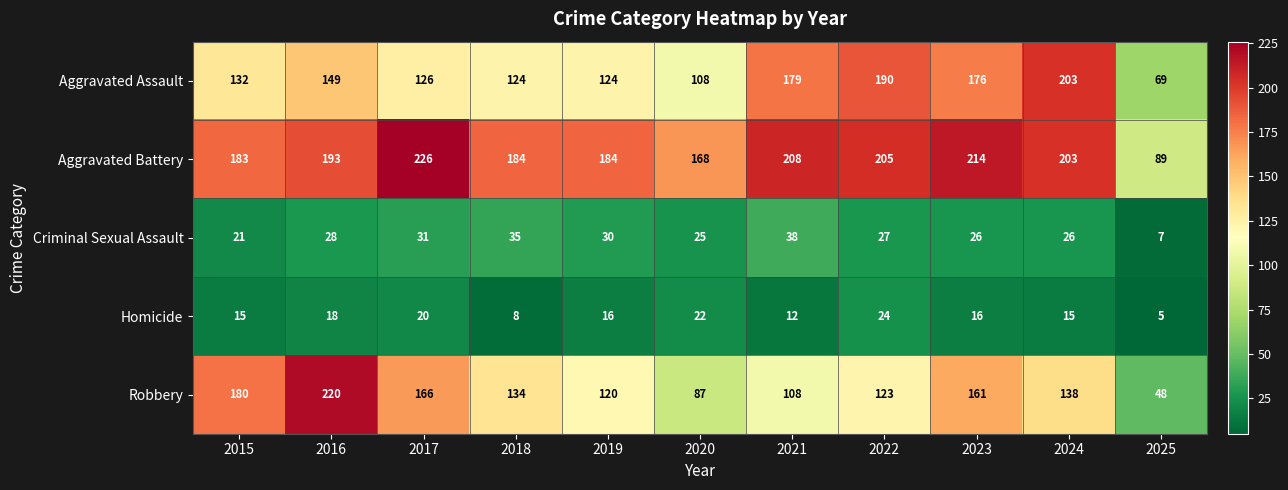

Between 2017 and 2019, which series saw the biggest shift?

Robbery